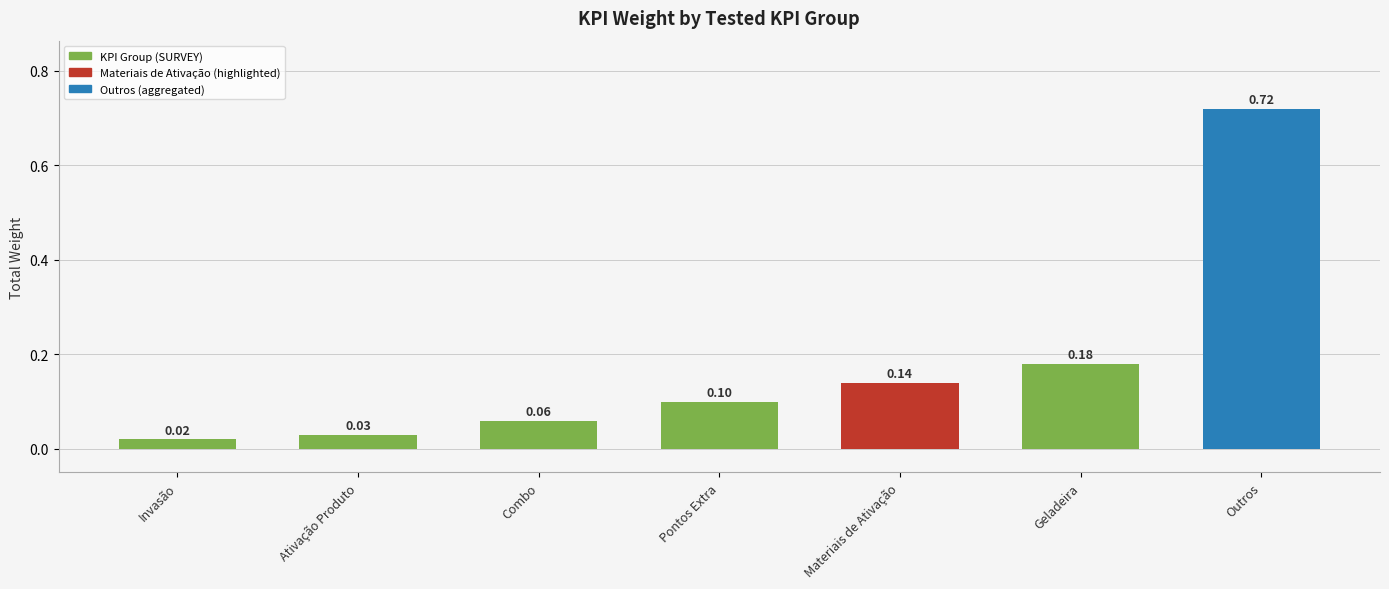

List the labels in order of value, largest first.

Outros, Geladeira, Materiais de Ativação, Pontos Extra, Combo, Ativação Produto, Invasão